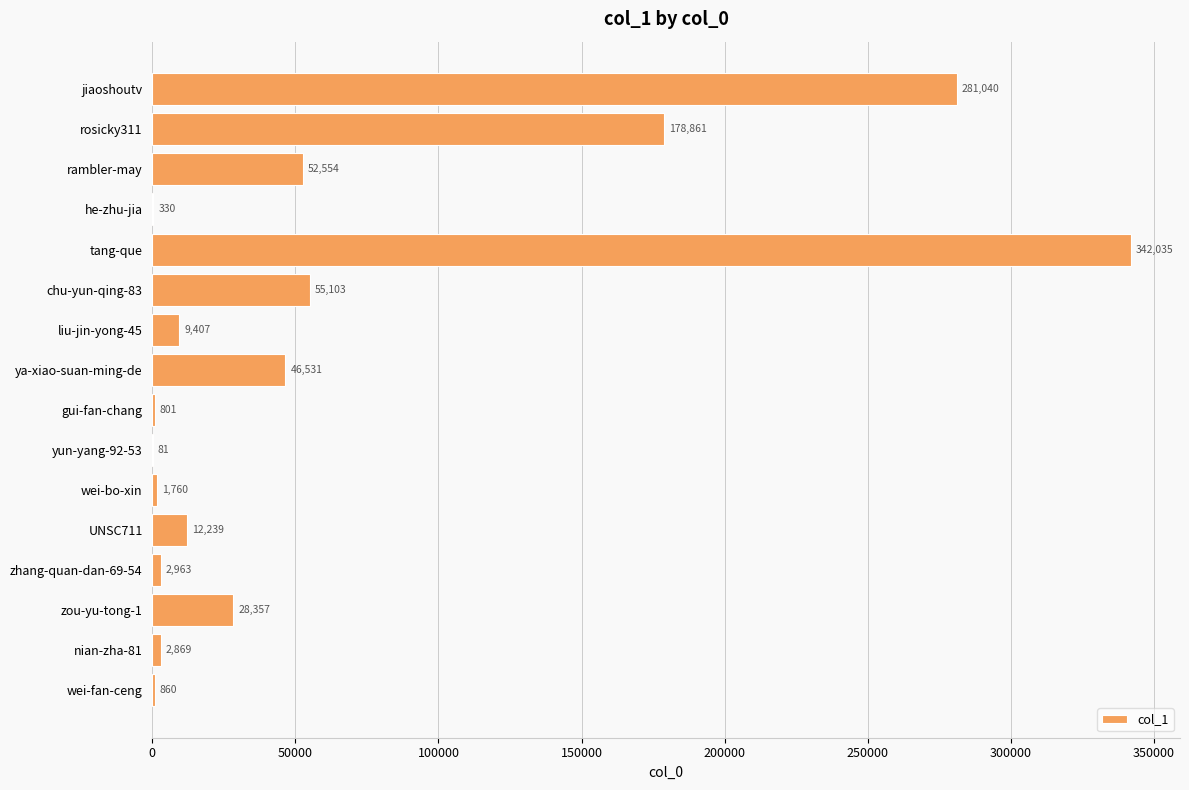

Reading bottom to top, extract all data points from this chart.

wei-fan-ceng=860	nian-zha-81=2869	zou-yu-tong-1=28357	zhang-quan-dan-69-54=2963	UNSC711=12239	wei-bo-xin=1760	yun-yang-92-53=81	gui-fan-chang=801	ya-xiao-suan-ming-de=46531	liu-jin-yong-45=9407	chu-yun-qing-83=55103	tang-que=342035	he-zhu-jia=330	rambler-may=52554	rosicky311=178861	jiaoshoutv=281040